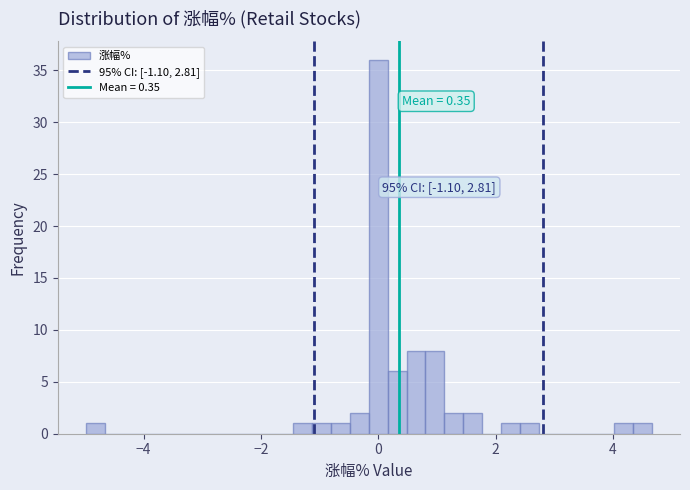

Around what value on the x-axis is the tallest bar? Give the approximate position of its centre, as read against the axis.

0.0